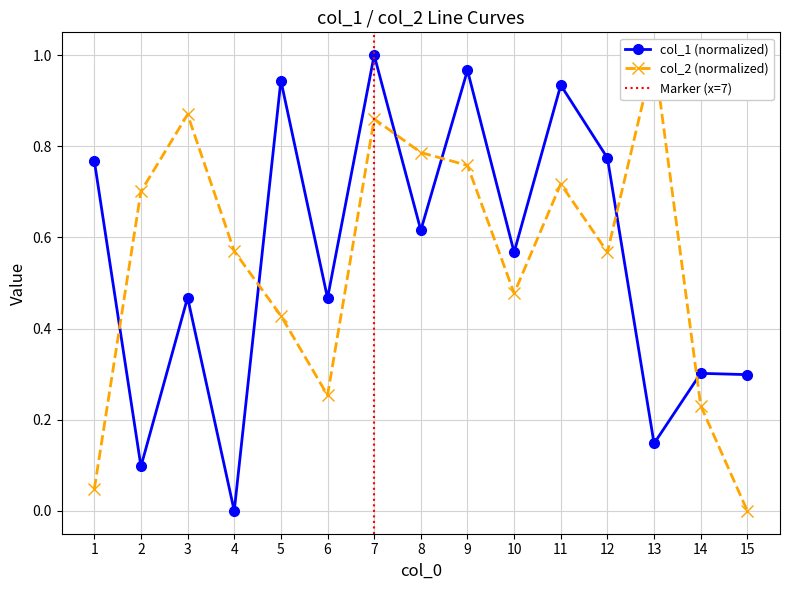

True or false: col_1 and col_2 cross at least once.

True